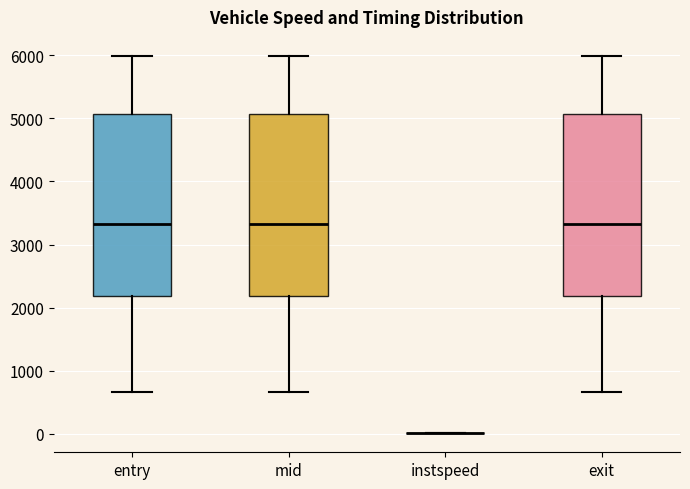

Reading left to right, transcribe this box plot: for each box, give where its median line is, the range the box spans, and where its two whiskers end, as read against the y-axis. The values are not printed on the chart, so give them approximately, as read against the axis.

entry: median 3300, box 2200 to 5100, whiskers 700 to 6000
mid: median 3300, box 2200 to 5100, whiskers 700 to 6000
instspeed: box collapsed to a line at 0, whiskers 0 to 0
exit: median 3300, box 2200 to 5100, whiskers 700 to 6000